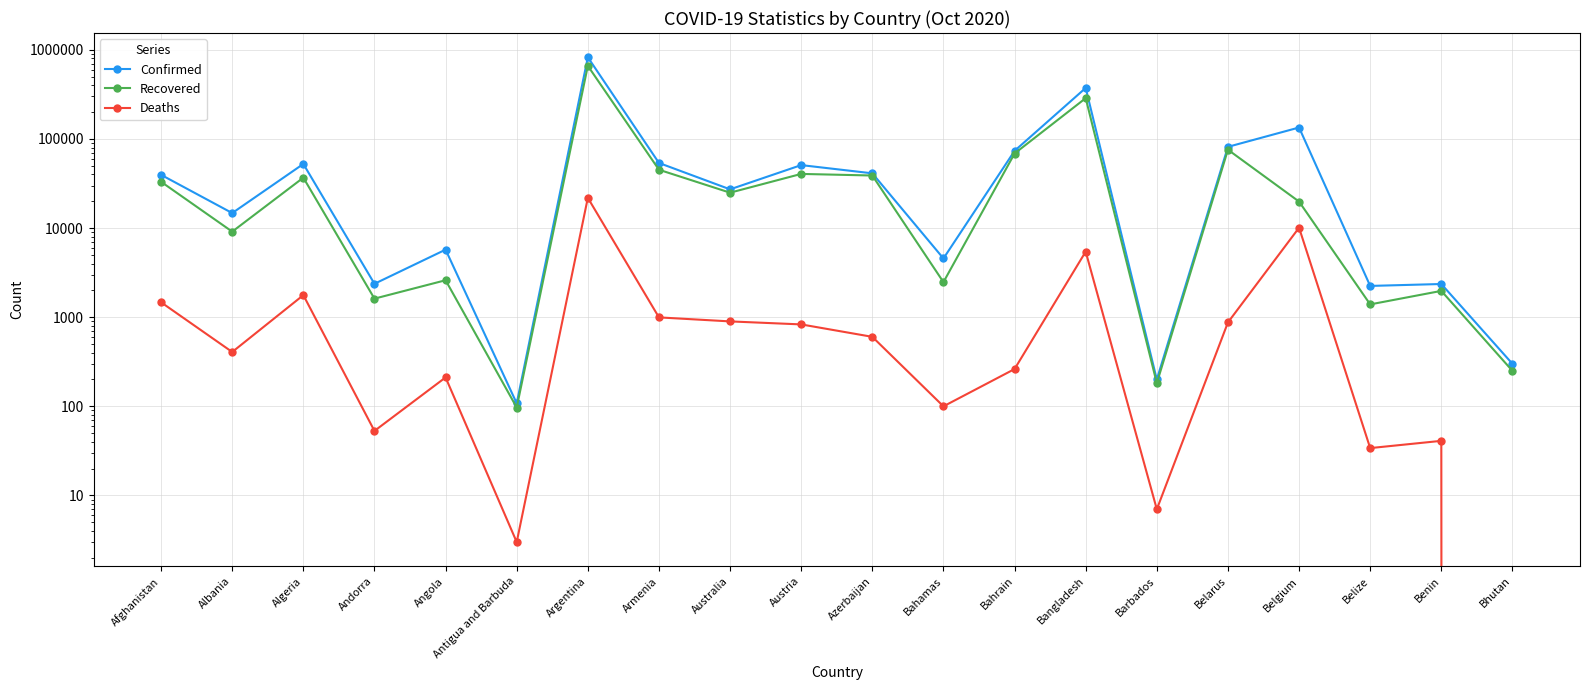

At which category does Recovered reach its first local peak?

Algeria